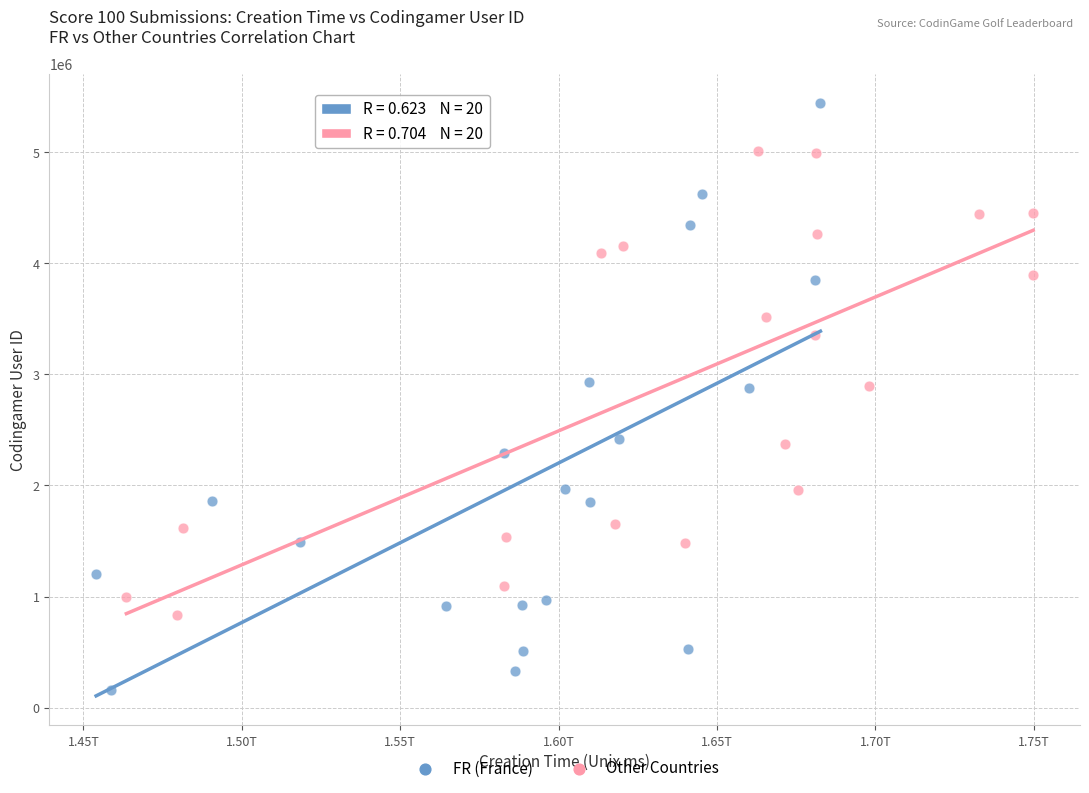

What are all the series names shown in the legend?

FR (France), Other Countries